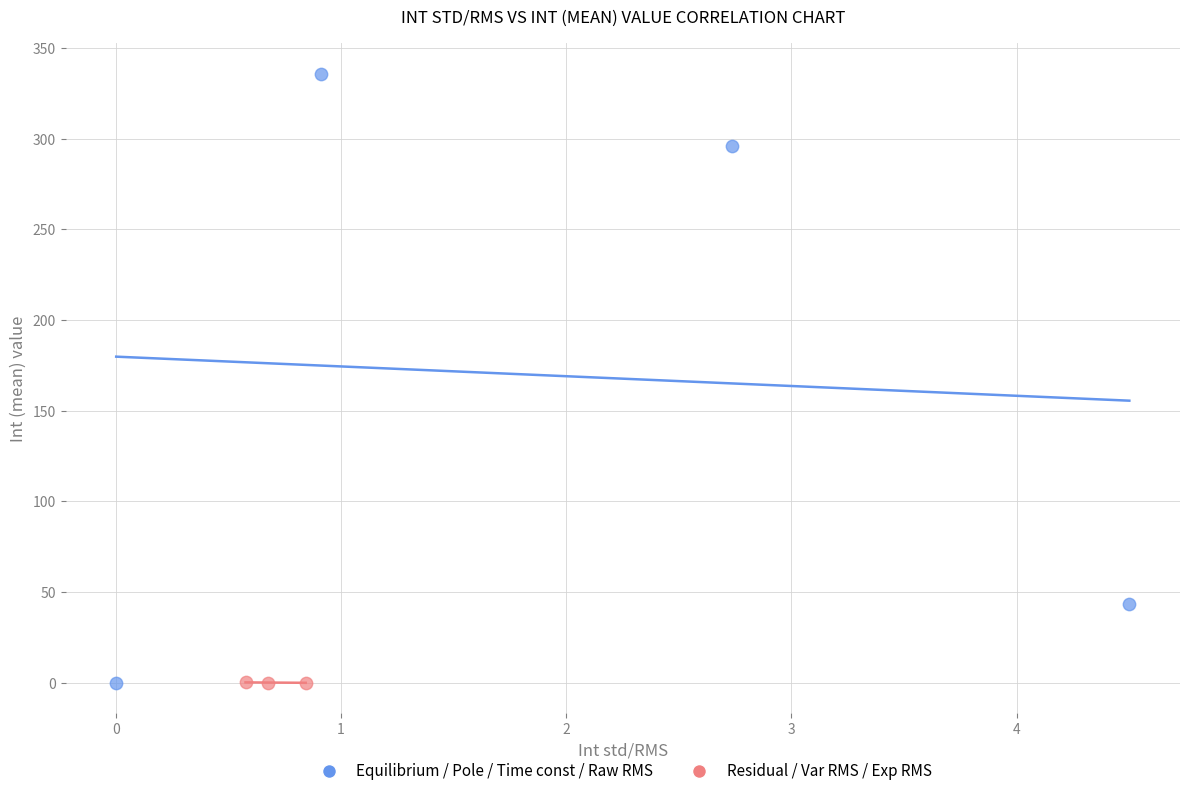

Which series reaches the maximum Y coordinate?

Equilibrium / Pole / Time const / Raw RMS